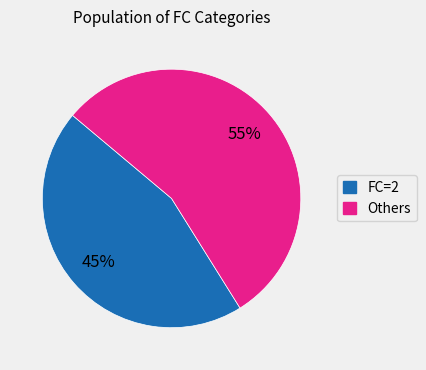

To the nearest percent, what is the average slice percentage?

50%